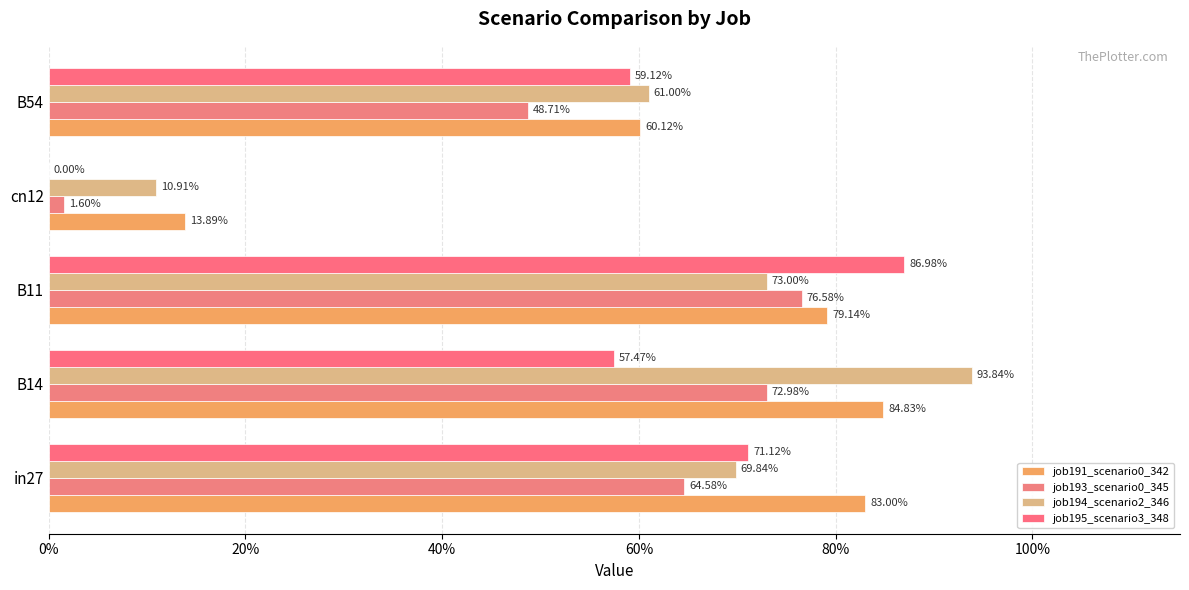

What is the value of the job191_scenario0_342 bar at the 2nd from the left?

0.8